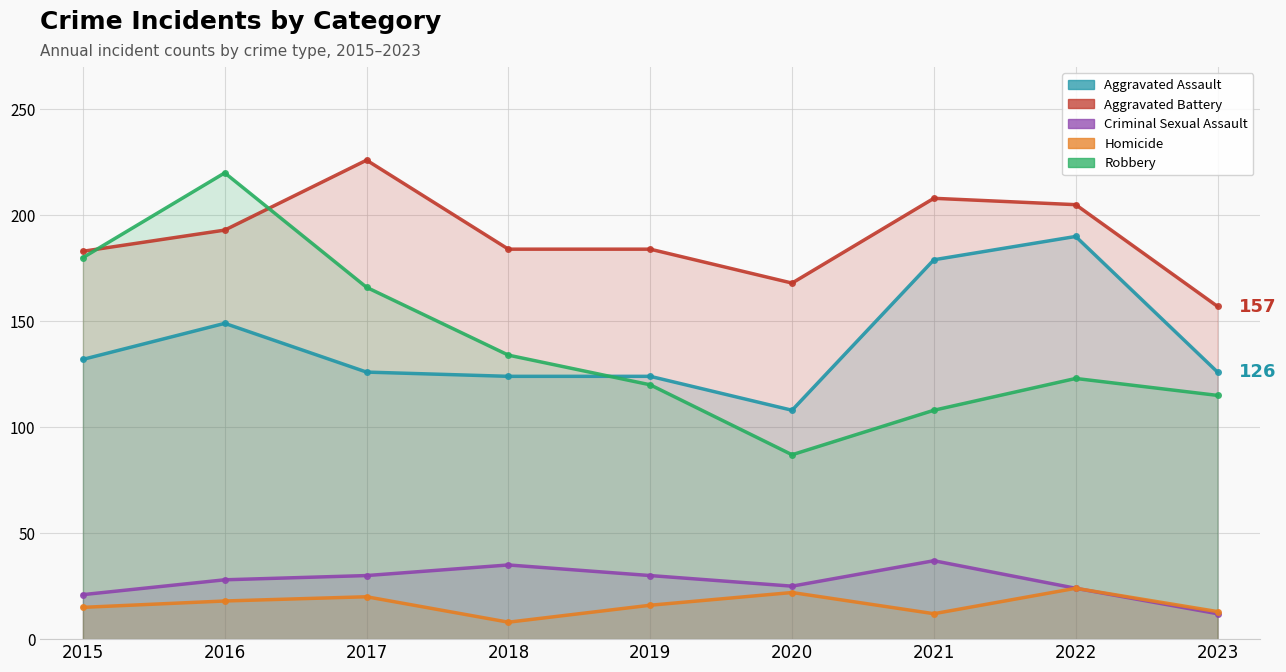

True or false: Homicide and Aggravated Assault intersect in this chart.

False